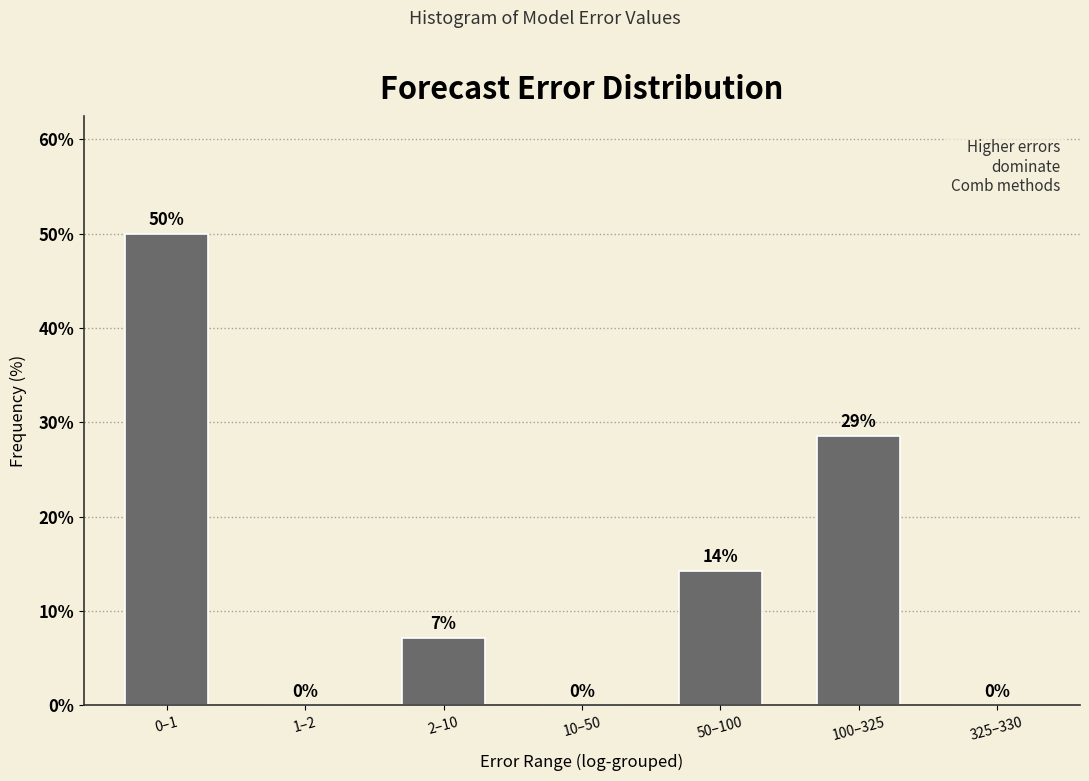

True or false: the data shows 0.0 at 325–330.

True